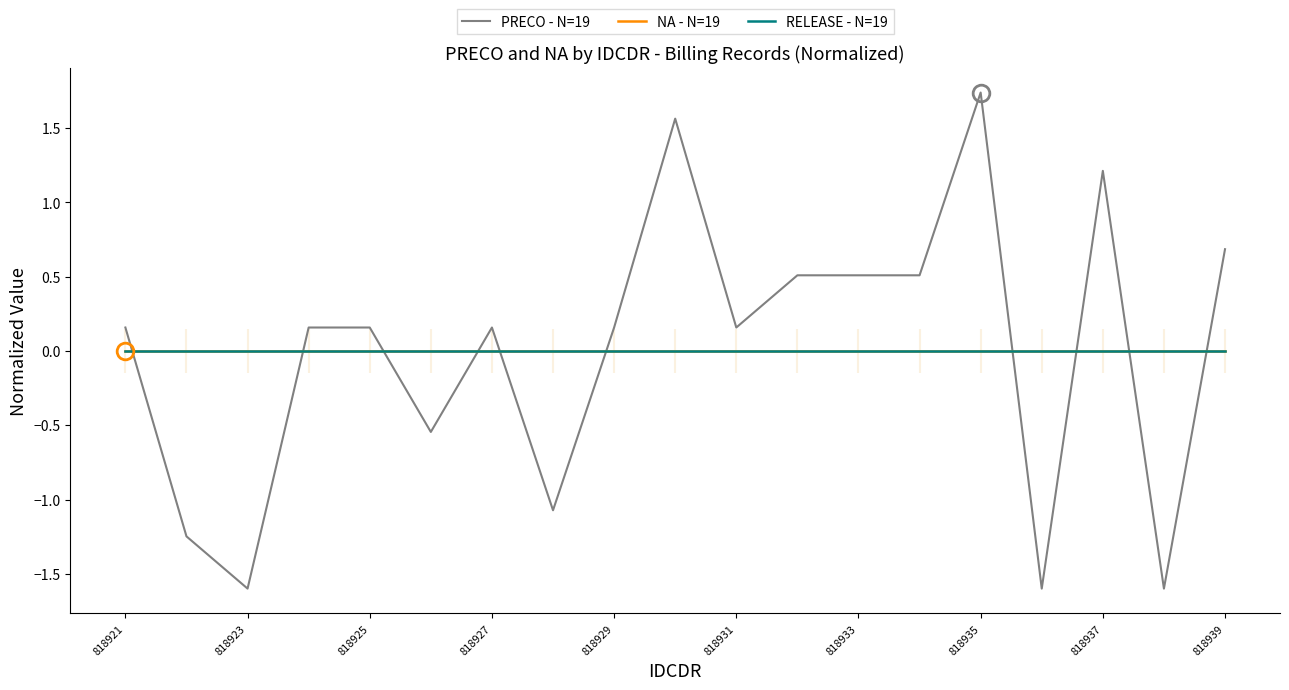

Is this an area chart (filled region under the line)?

No